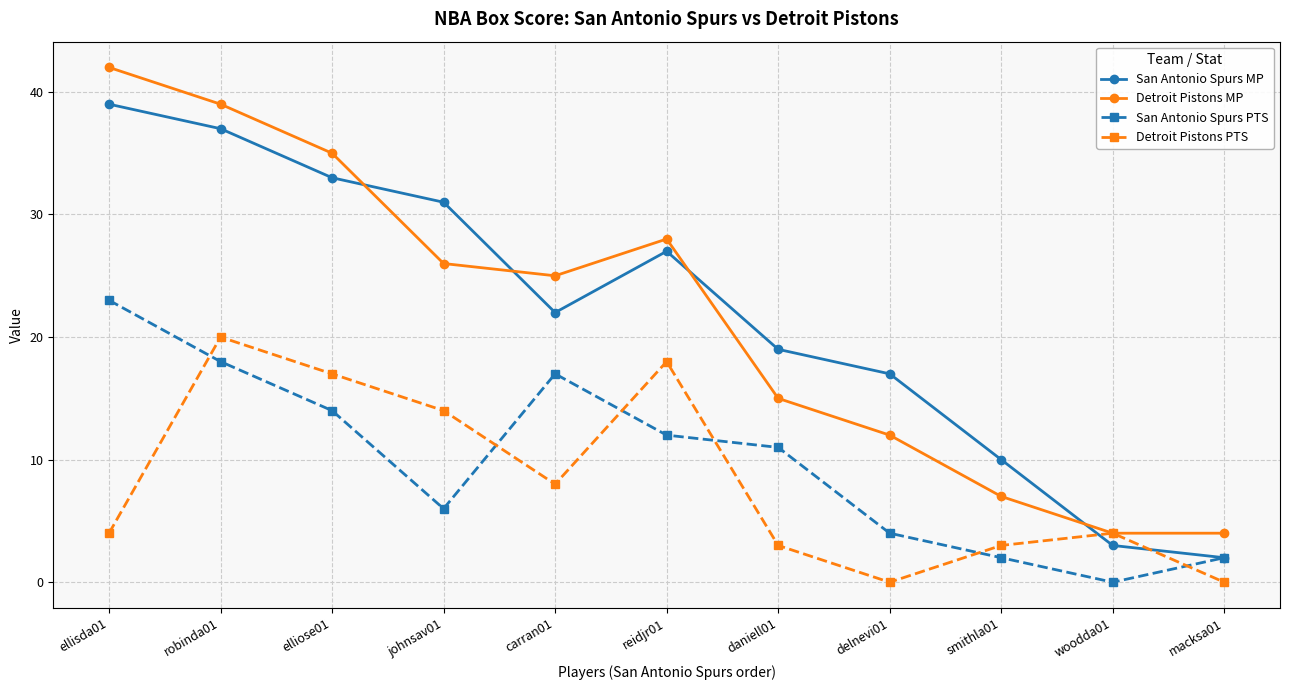

What is the value of the San Antonio Spurs MP point at the 11th from the left?

2